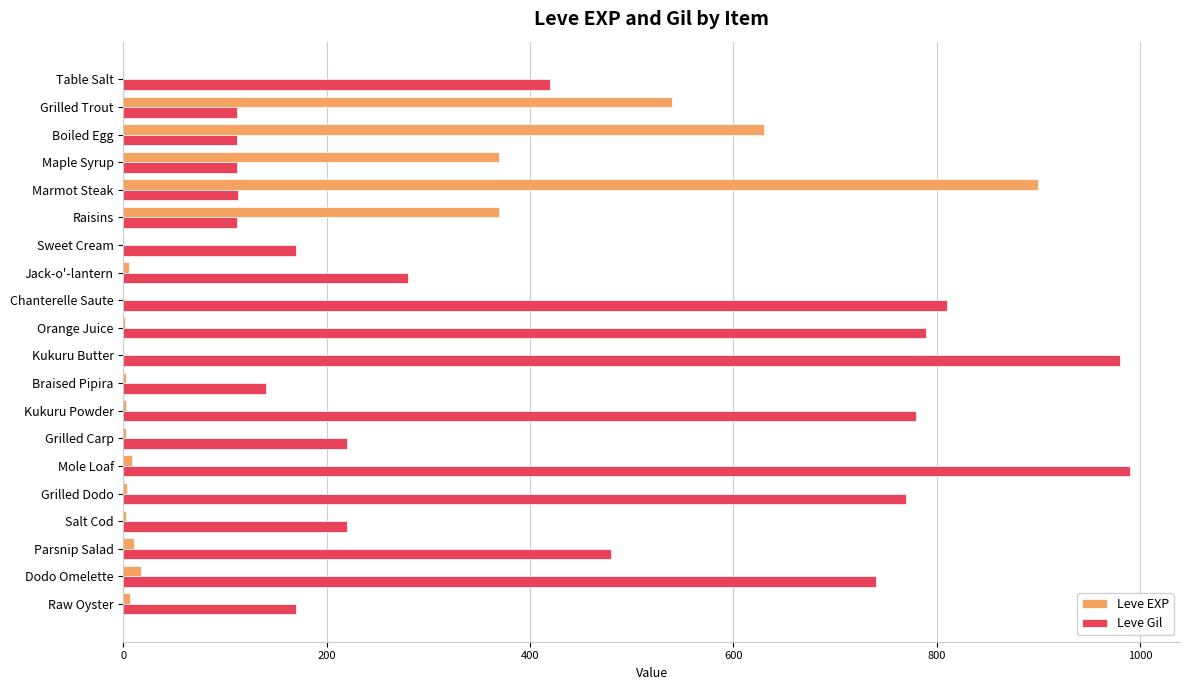

Which series has the largest total across all categories?

Leve Gil